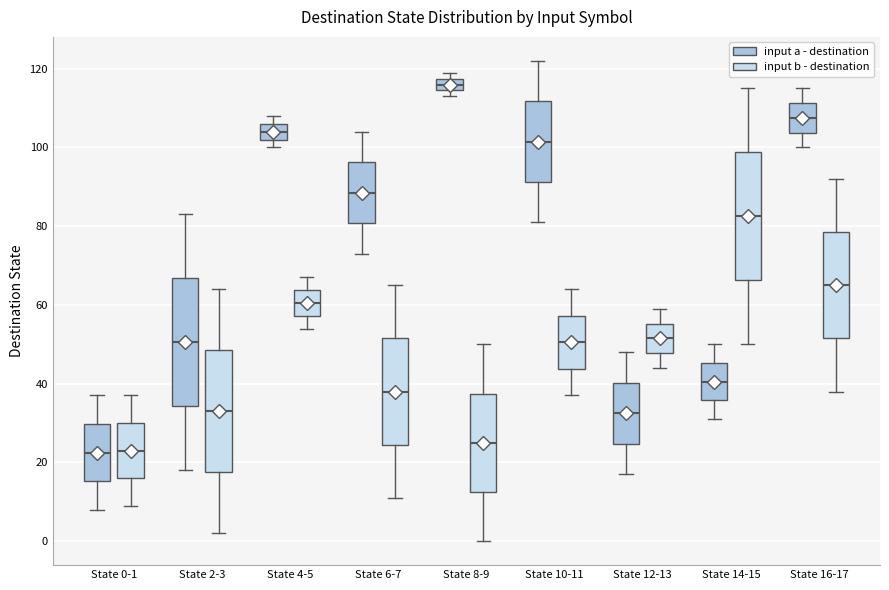

Reading left to right, transcribe this box plot: for each box, give where its median line is, the range the box spans, and where its two whiskers end, as read against the y-axis. The values are not printed on the chart, so give them approximately, as read against the axis.

State 0-1 (input a - destination): median 22, box 16 to 30, whiskers 8 to 38
State 0-1 (input b - destination): median 24, box 16 to 30, whiskers 10 to 38
State 2-3 (input a - destination): median 50, box 34 to 66, whiskers 18 to 84
State 2-3 (input b - destination): median 34, box 18 to 48, whiskers 2 to 64
State 4-5 (input a - destination): median 104, box 102 to 106, whiskers 100 to 108
State 4-5 (input b - destination): median 60, box 58 to 64, whiskers 54 to 68
State 6-7 (input a - destination): median 88, box 80 to 96, whiskers 74 to 104
State 6-7 (input b - destination): median 38, box 24 to 52, whiskers 12 to 66
State 8-9 (input a - destination): median 116, box 114 to 118, whiskers 114 (just below the box's lower edge) to 120
State 8-9 (input b - destination): median 26, box 12 to 38, whiskers 0 to 50
State 10-11 (input a - destination): median 102, box 92 to 112, whiskers 82 to 122
State 10-11 (input b - destination): median 50, box 44 to 58, whiskers 38 to 64
State 12-13 (input a - destination): median 32, box 24 to 40, whiskers 18 to 48
State 12-13 (input b - destination): median 52, box 48 to 56, whiskers 44 to 60
State 14-15 (input a - destination): median 40, box 36 to 46, whiskers 32 to 50
State 14-15 (input b - destination): median 82, box 66 to 98, whiskers 50 to 116
State 16-17 (input a - destination): median 108, box 104 to 112, whiskers 100 to 116
State 16-17 (input b - destination): median 66, box 52 to 78, whiskers 38 to 92